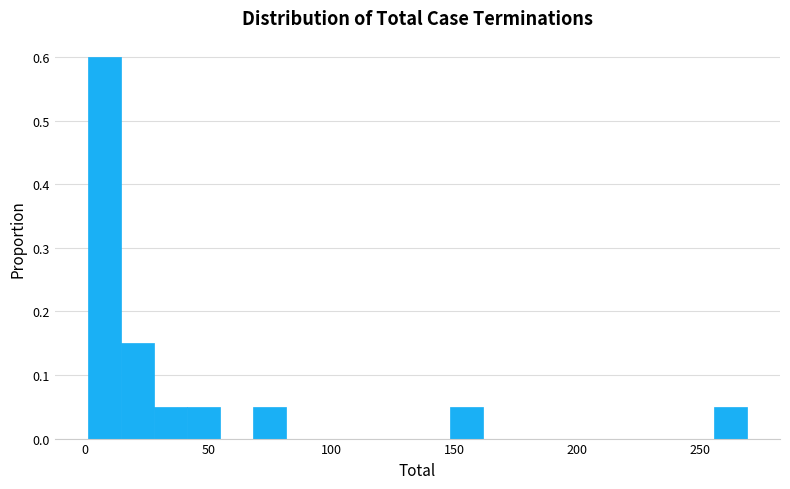

Read against the x-axis, roughly where is the centre of the tallest bar?

10